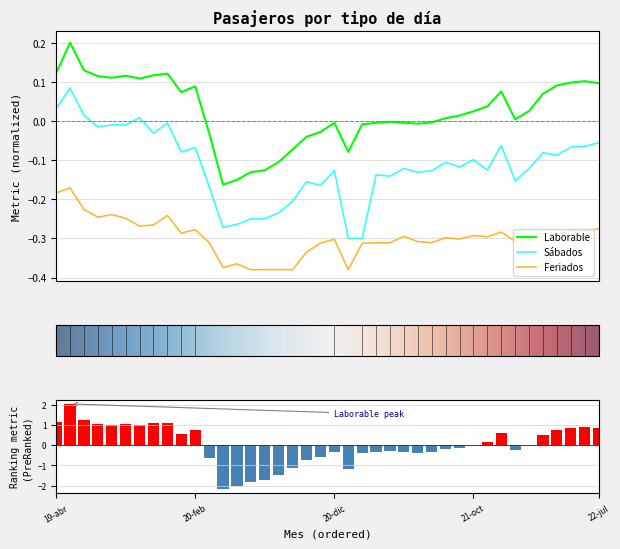

At which label is Feriados closest to 0?

19-may